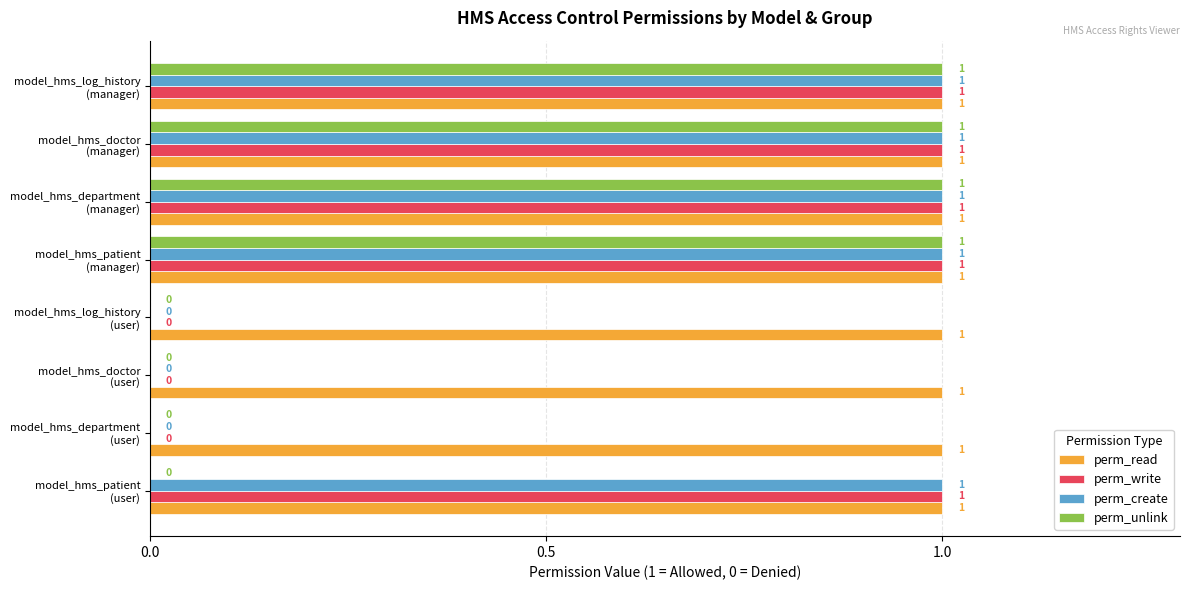

Count the number of categories in the chart.

8